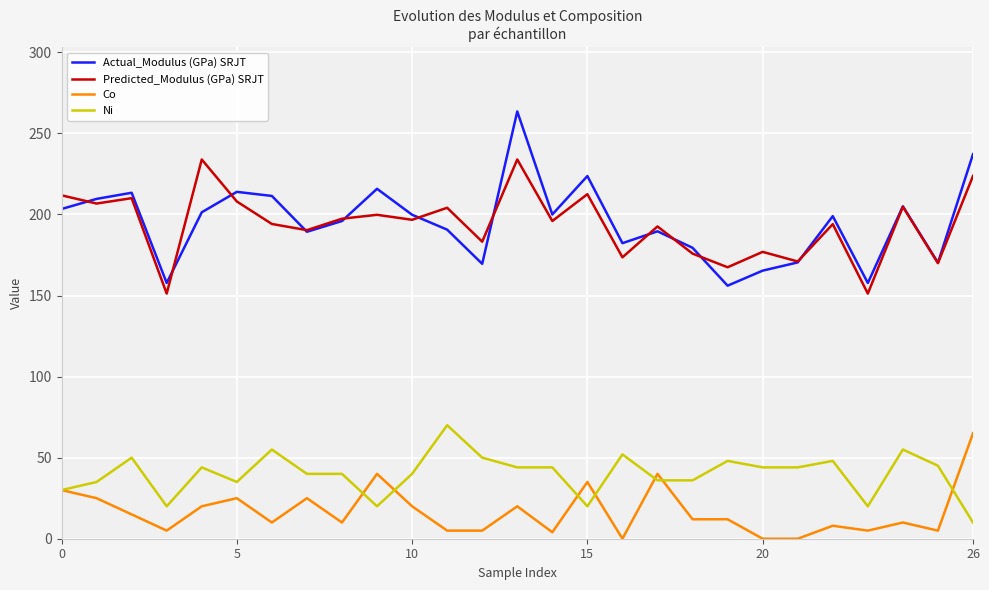

What is the average value of the Co series?

16.7